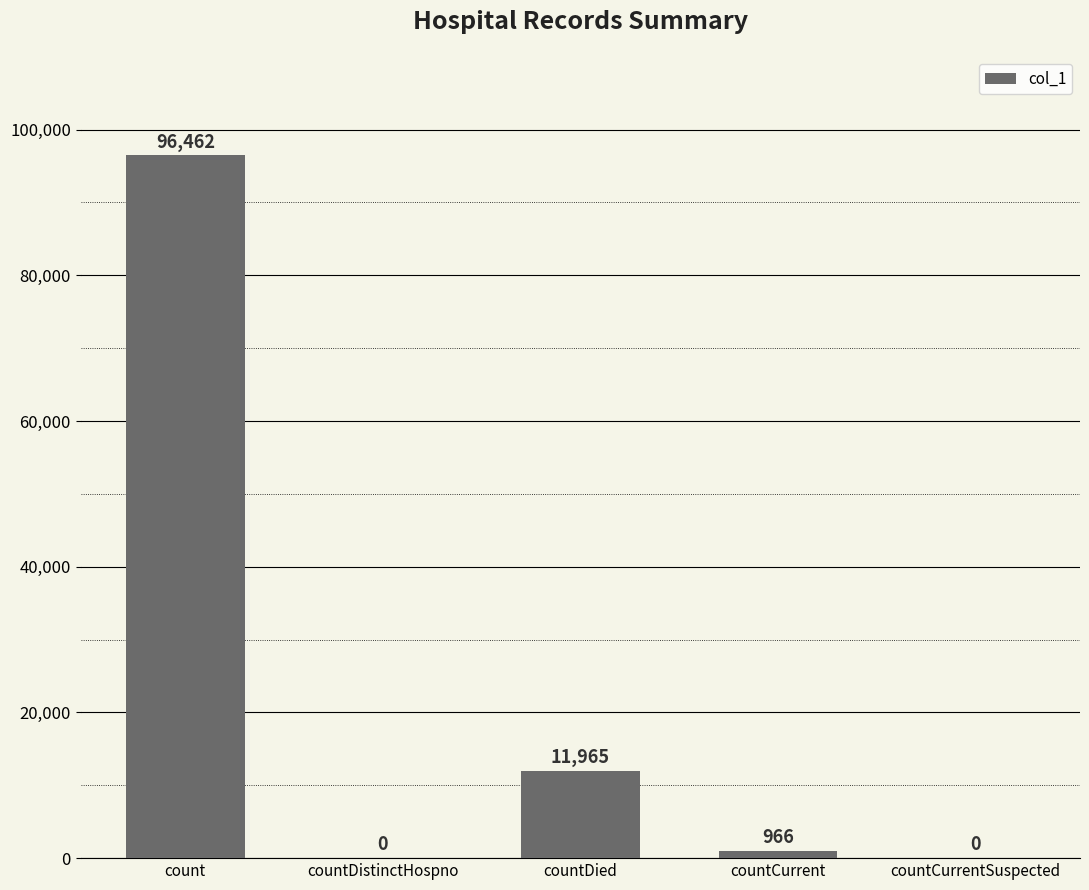

What is the sum of the values at count and countDistinctHospno?

96462